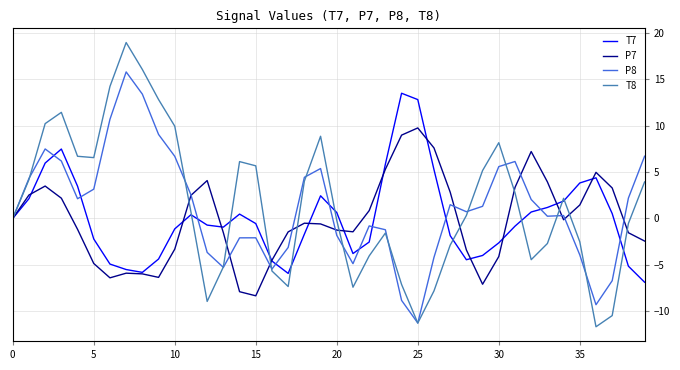

What is the maximum value for T7?

13.5